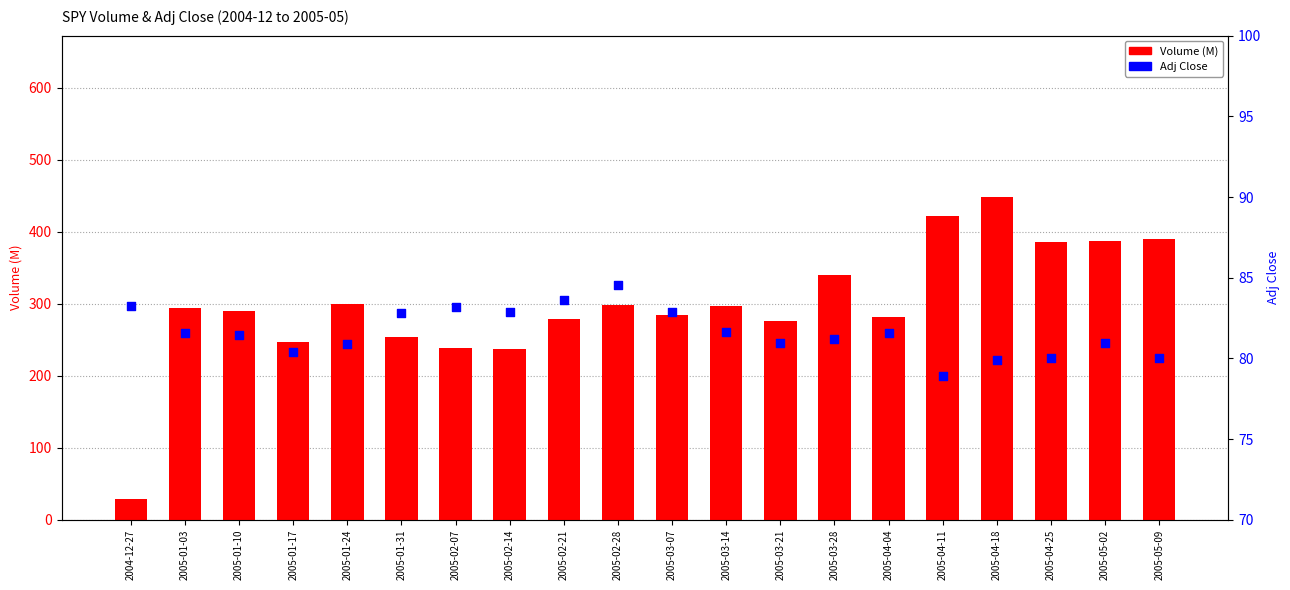

Which series has the largest total across all categories?

Volume (M)